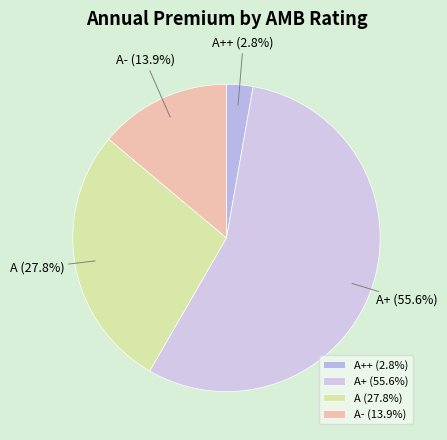

Does A- represent more than half of the total?

No